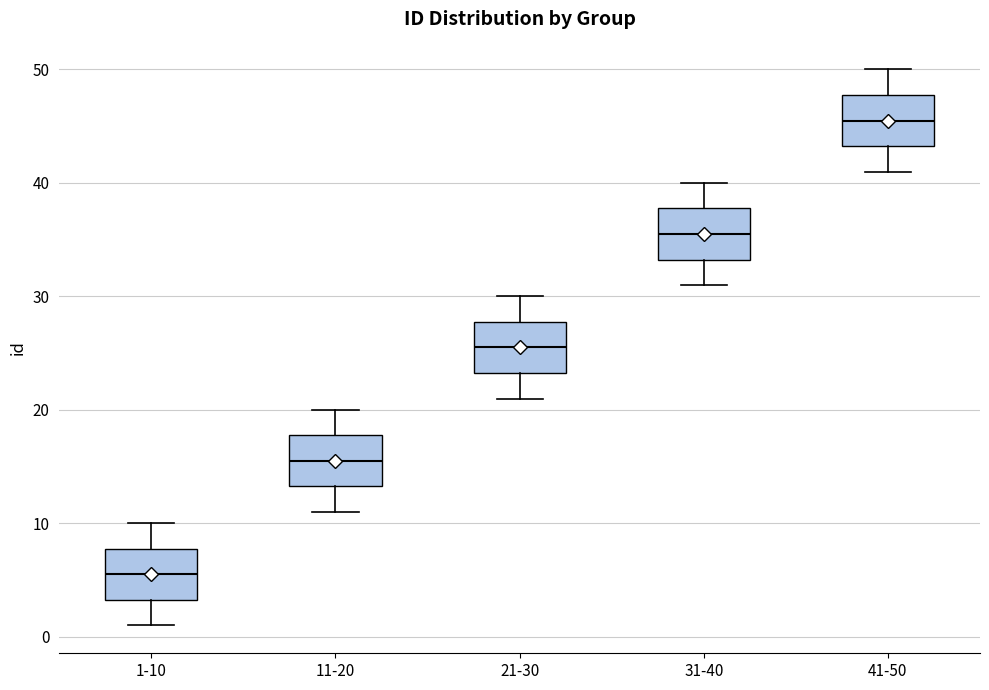

Reading left to right, transcribe this box plot: for each box, give where its median line is, the range the box spans, and where its two whiskers end, as read against the y-axis. The values are not printed on the chart, so give them approximately, as read against the axis.

1-10: median 6, box 3 to 8, whiskers 1 to 10
11-20: median 16, box 13 to 18, whiskers 11 to 20
21-30: median 26, box 23 to 28, whiskers 21 to 30
31-40: median 36, box 33 to 38, whiskers 31 to 40
41-50: median 46, box 43 to 48, whiskers 41 to 50